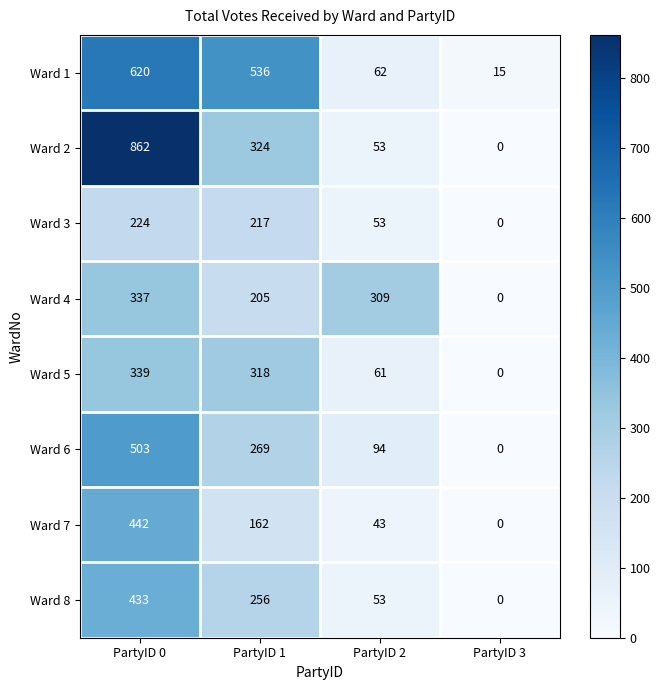

At which category does the chart reach its peak across all series?

PartyID 0